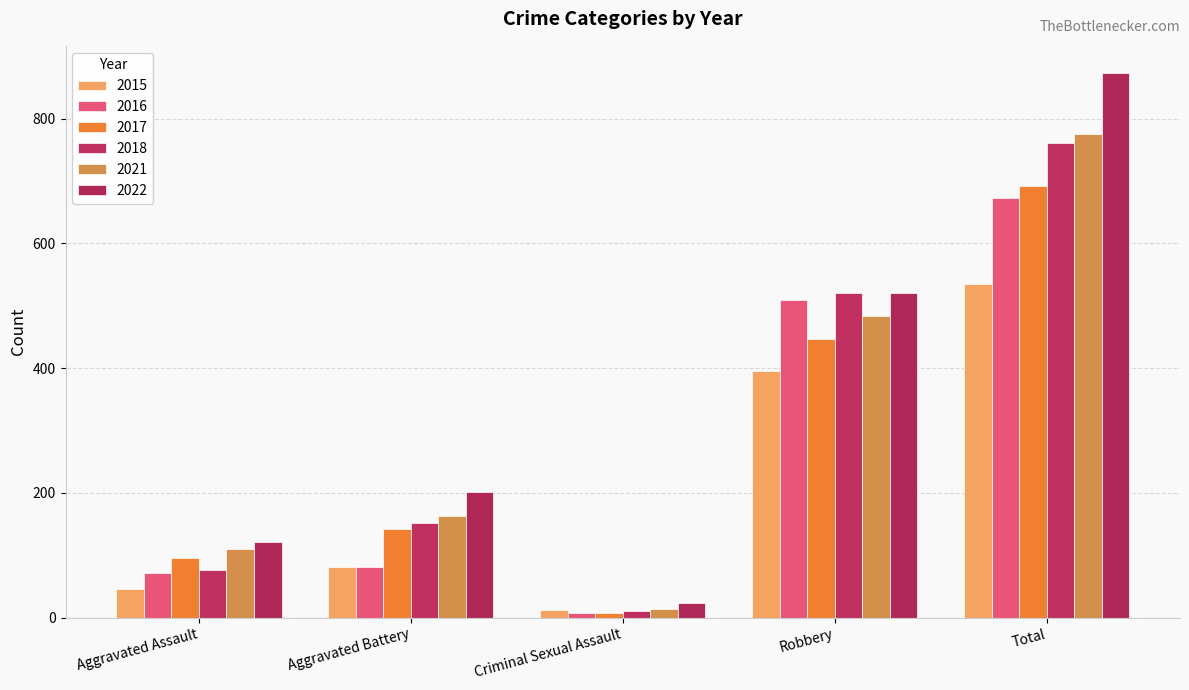

What is the label of the 1st bar from the left?

Aggravated Assault